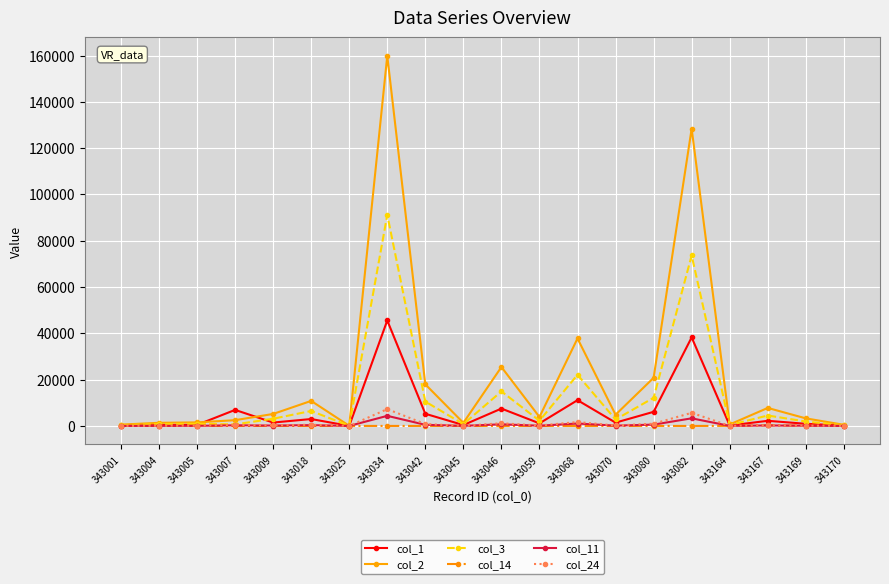

True or false: col_1 has more than 0 interior local peaks.

True